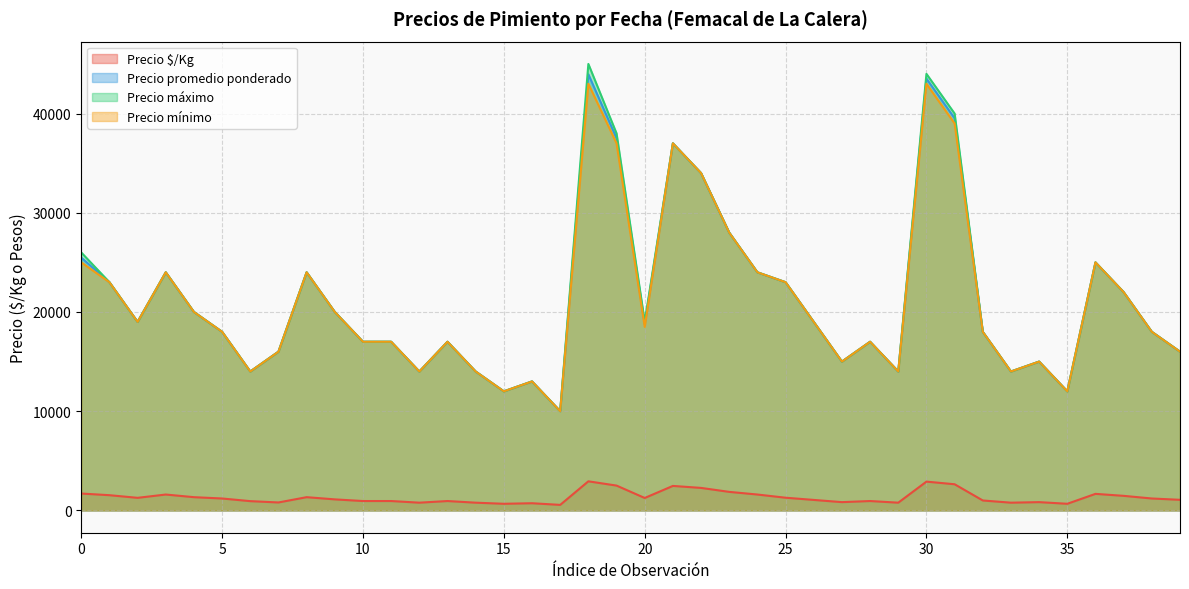

True or false: Precio mínimo and Precio $/Kg cross at least once.

False